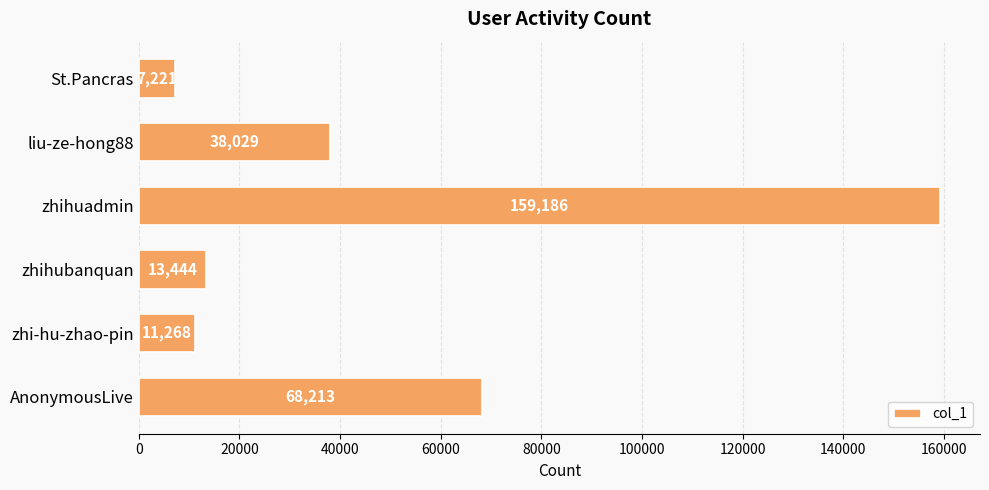

What is the difference between the maximum and minimum values?

151965